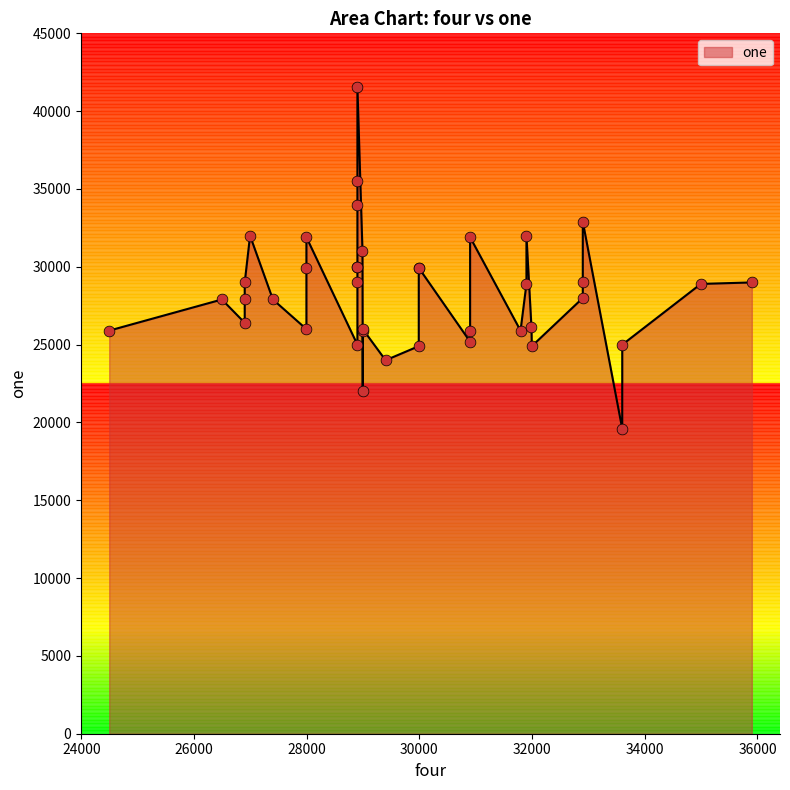

Between 31995 and 33600, which is larger?

31995